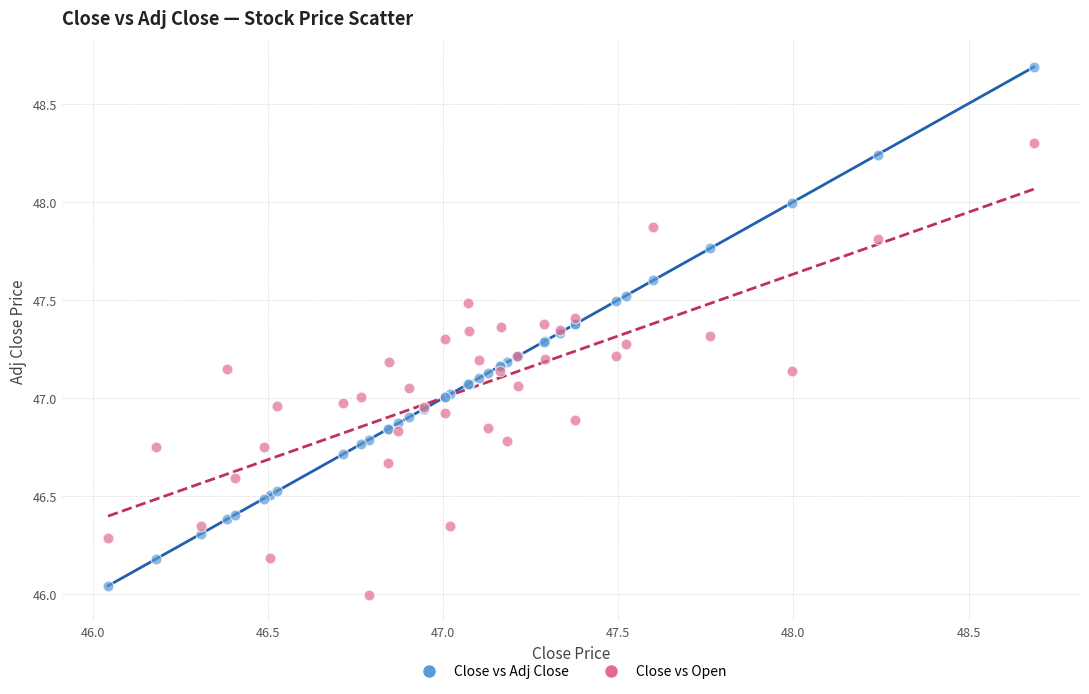

Which series has the largest Y range (max minus min)?

Close vs Adj Close